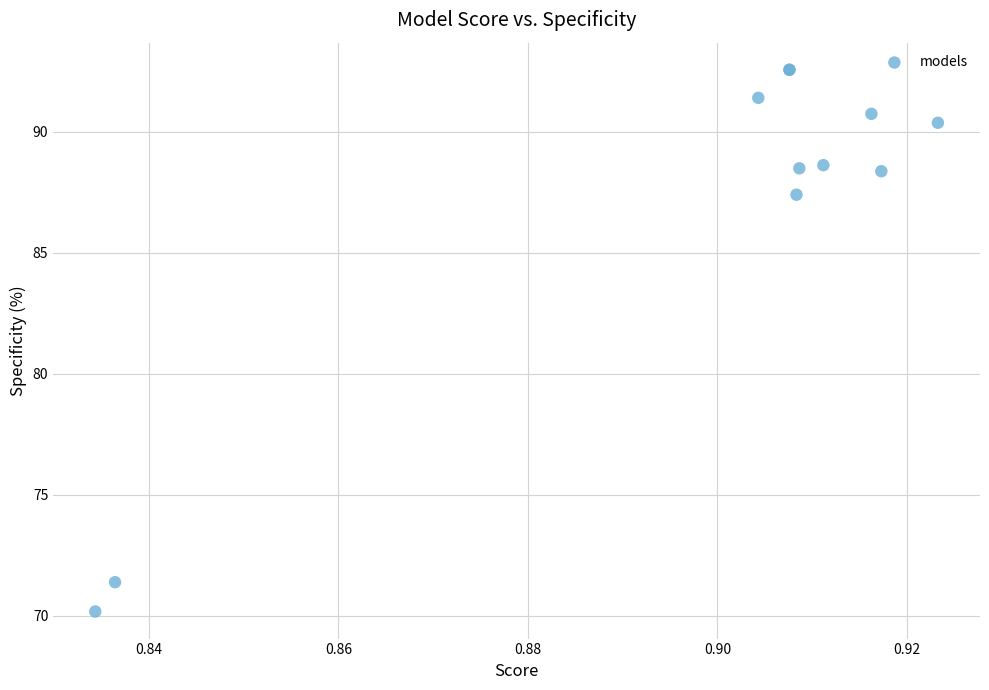

What Y value in the scatter plot is closest to 81?

87.4